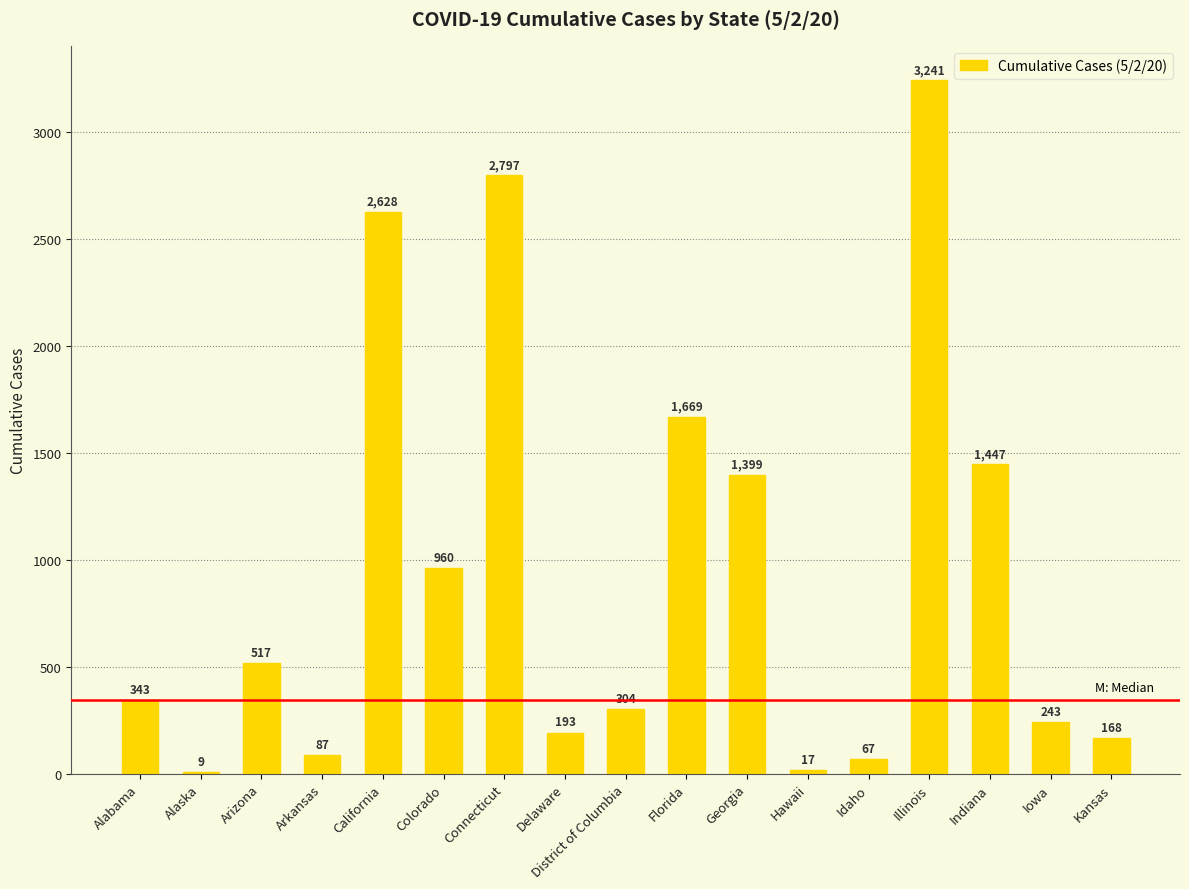

Which label corresponds to the largest value in the chart?

Illinois